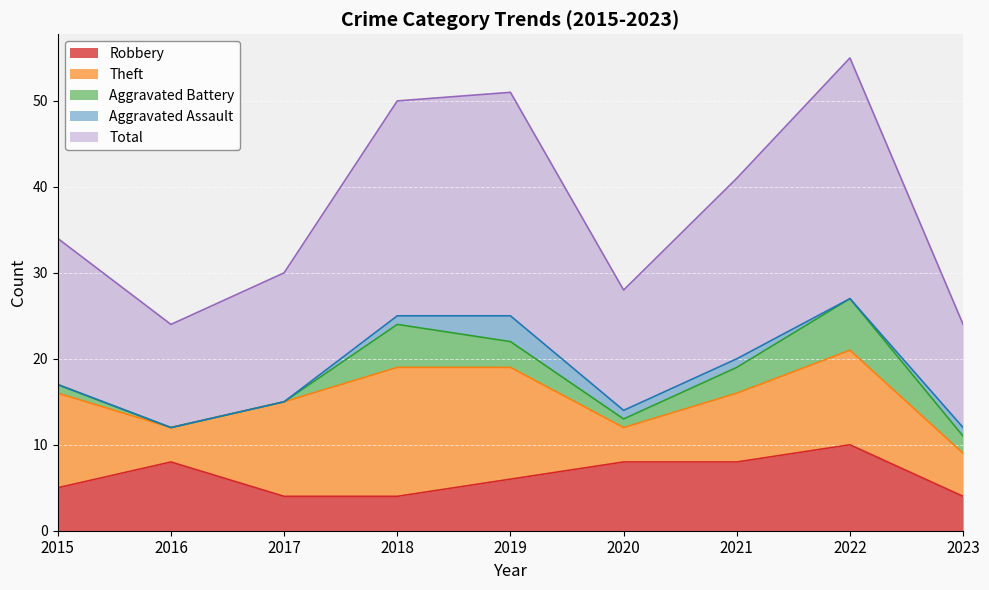

True or false: Aggravated Assault and Robbery cross at least once.

False